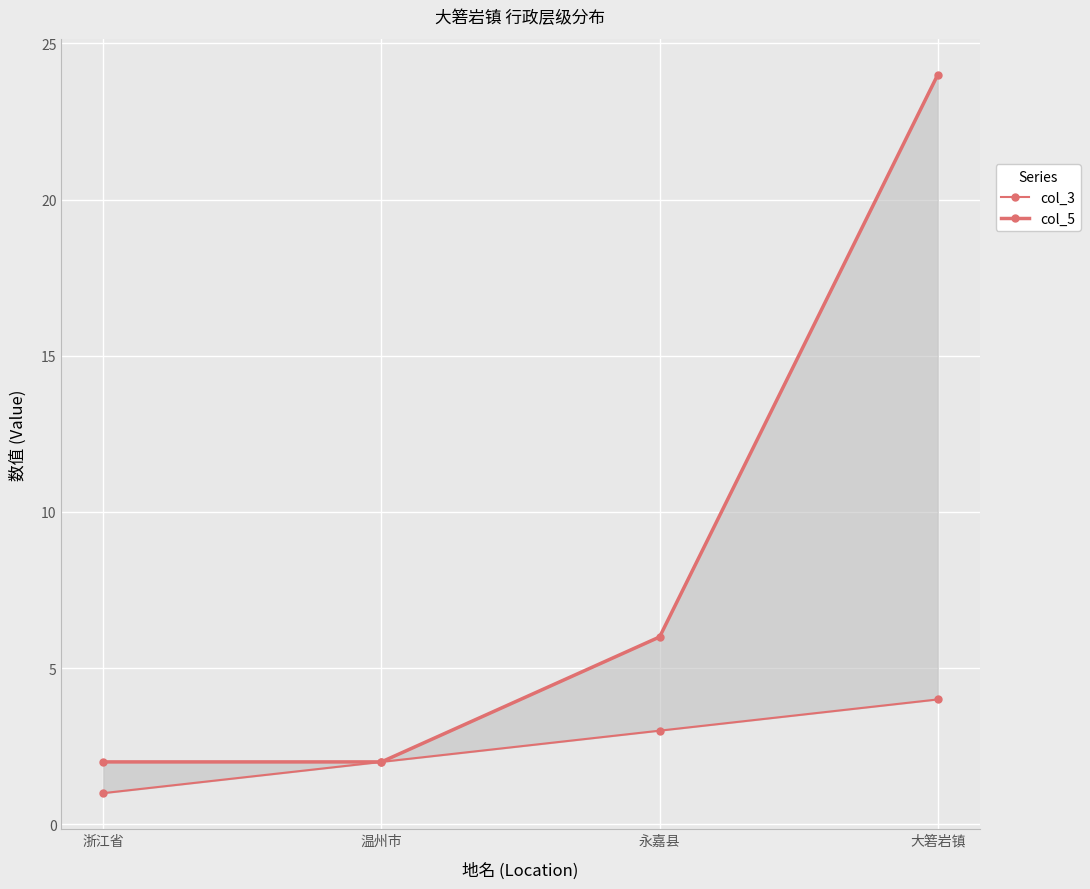

What are all the series names shown in the legend?

col_3, col_5